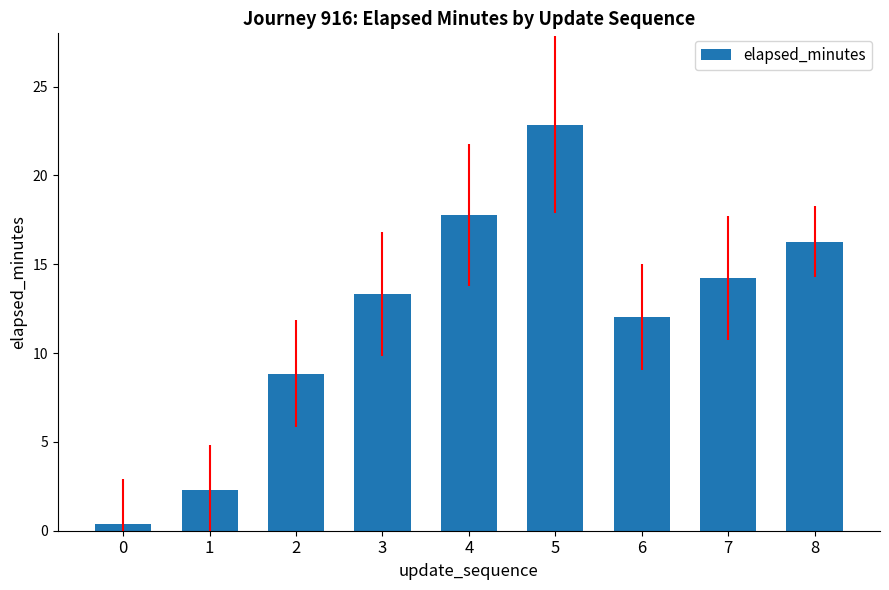

How many values exceed 13?

5